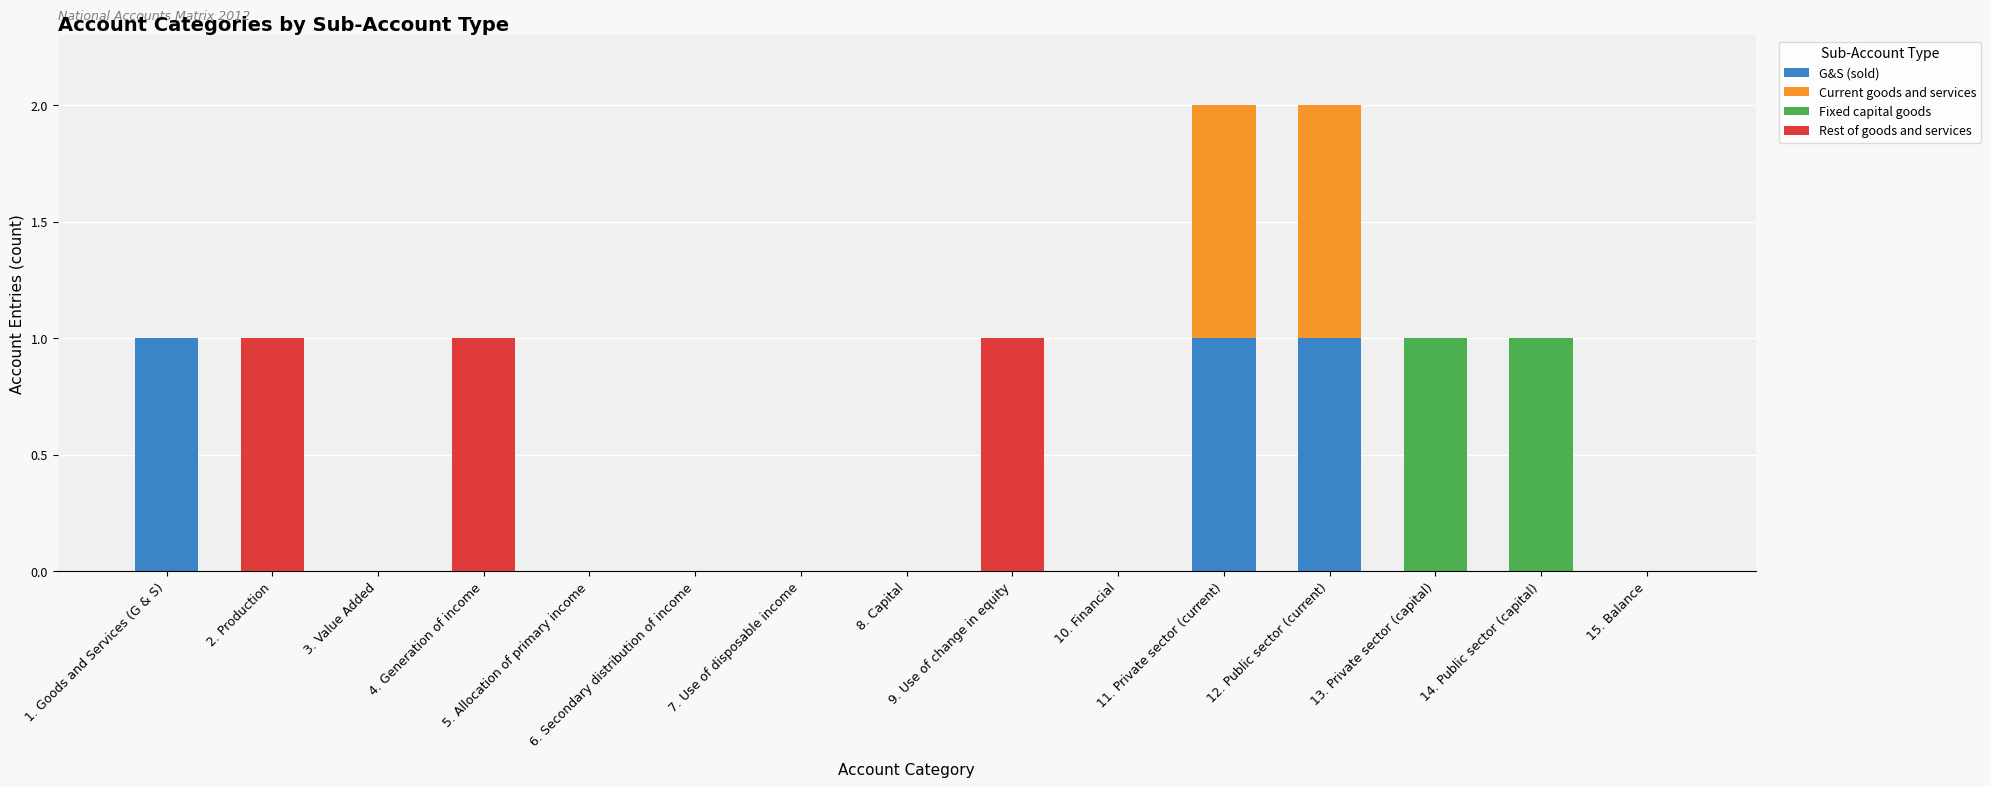

Are the bars grouped side by side (vs. stacked)?

No